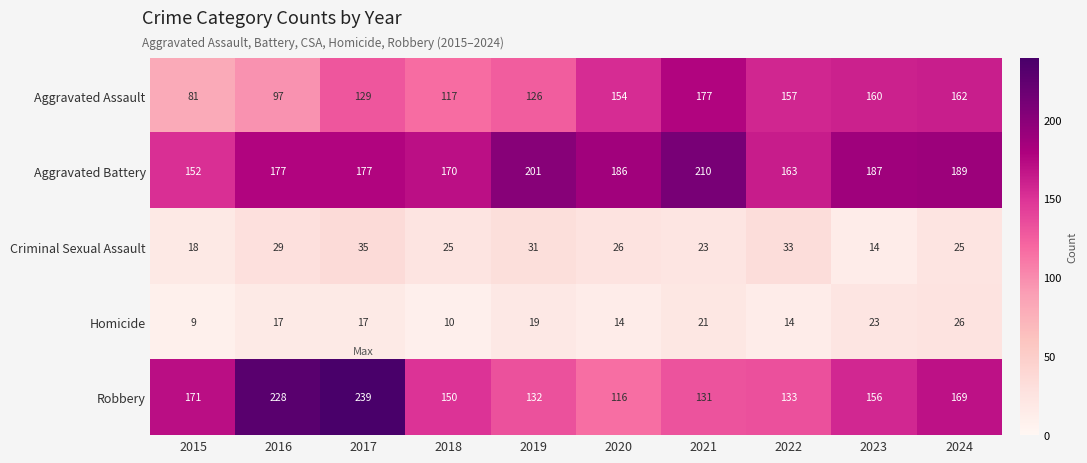

Which category has the highest value in the Homicide series?

2024